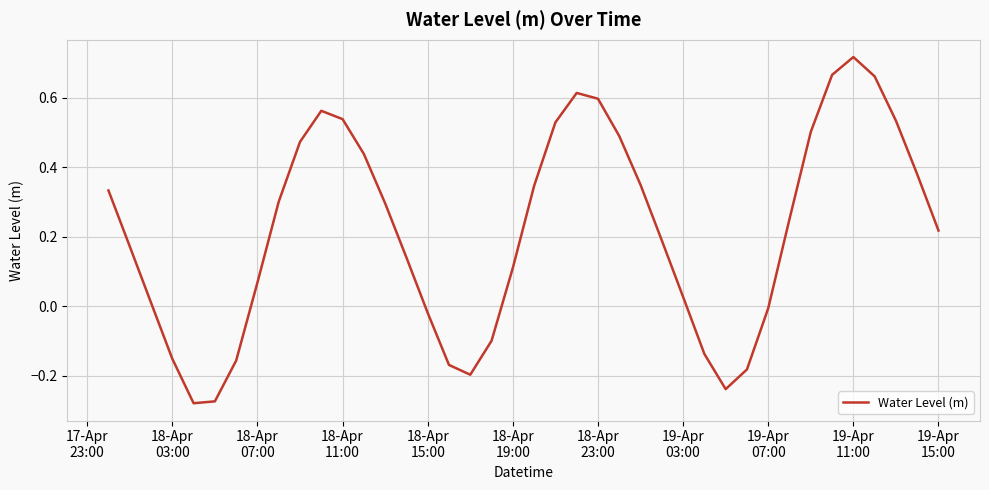

Does the chart display data point markers on the line(s)?

No